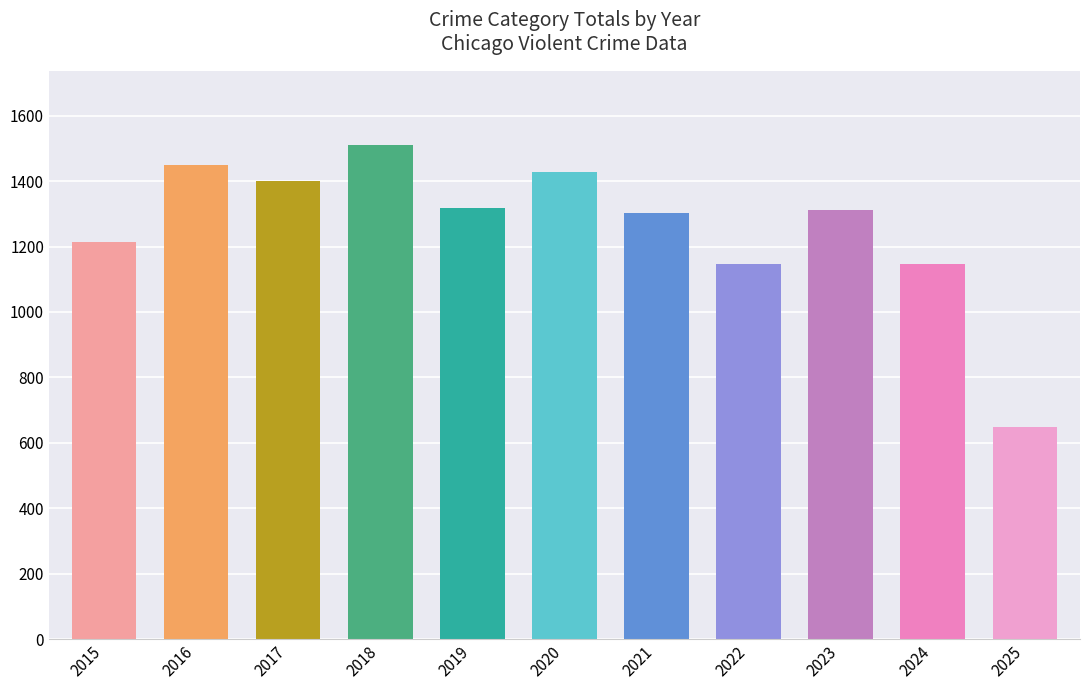

What is the sum of the values at 2021 and 2022?

2449